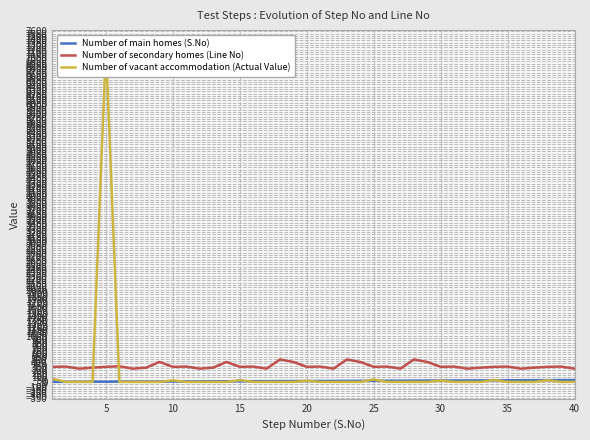

True or false: Number of main homes (S.No) and Number of secondary homes (Line No) intersect in this chart.

False